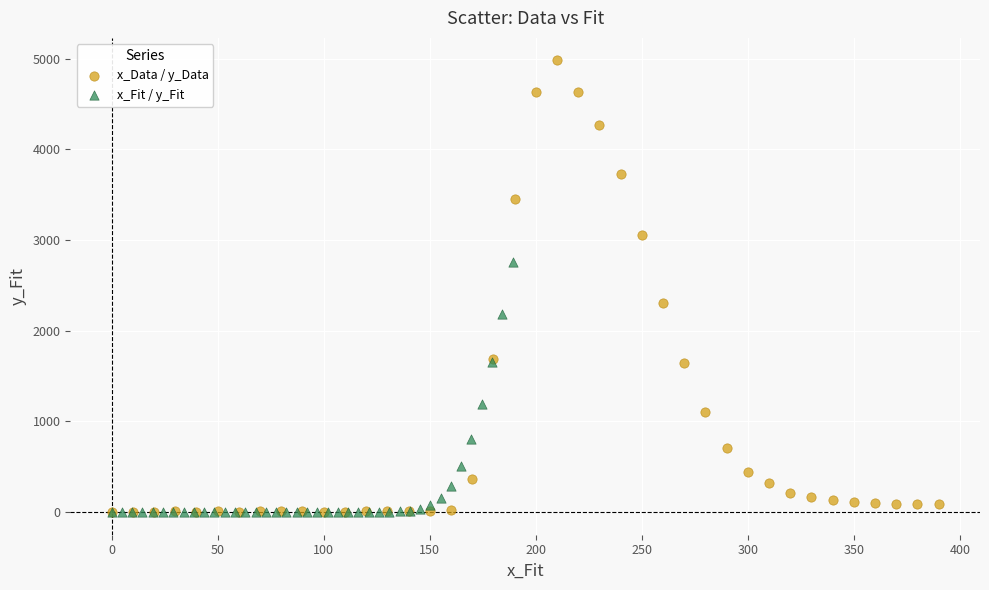

Which series contains the highest Y value?

x_Data / y_Data